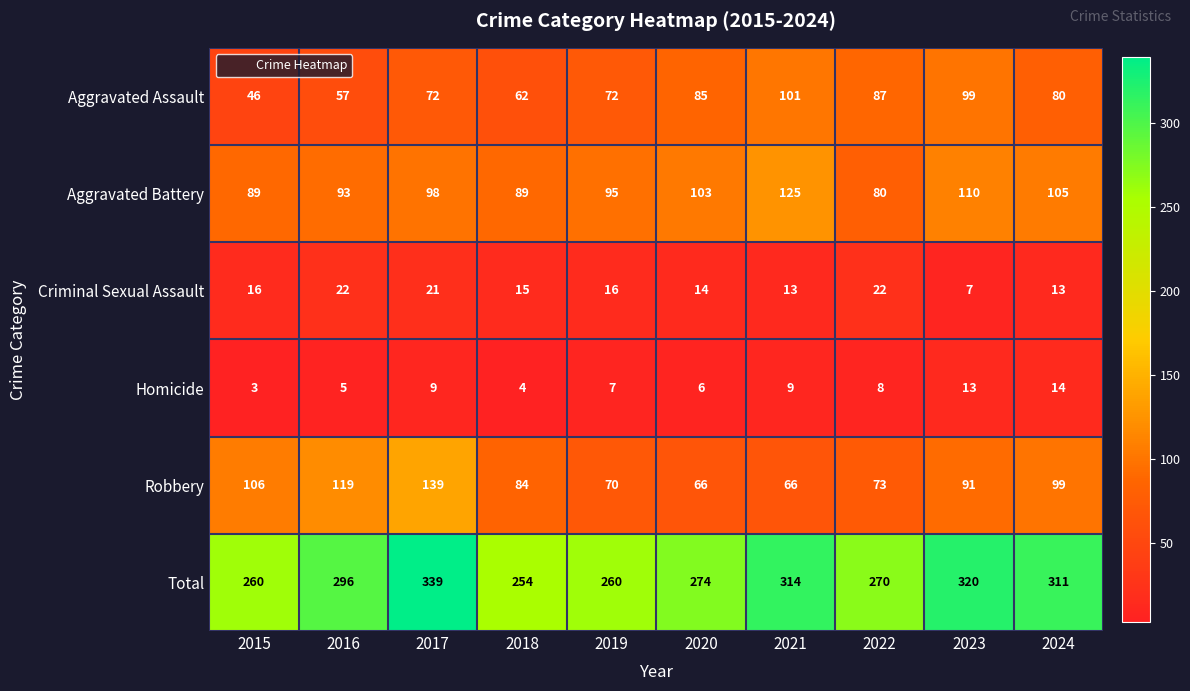

At which category is the sum across all series the highest?

2017